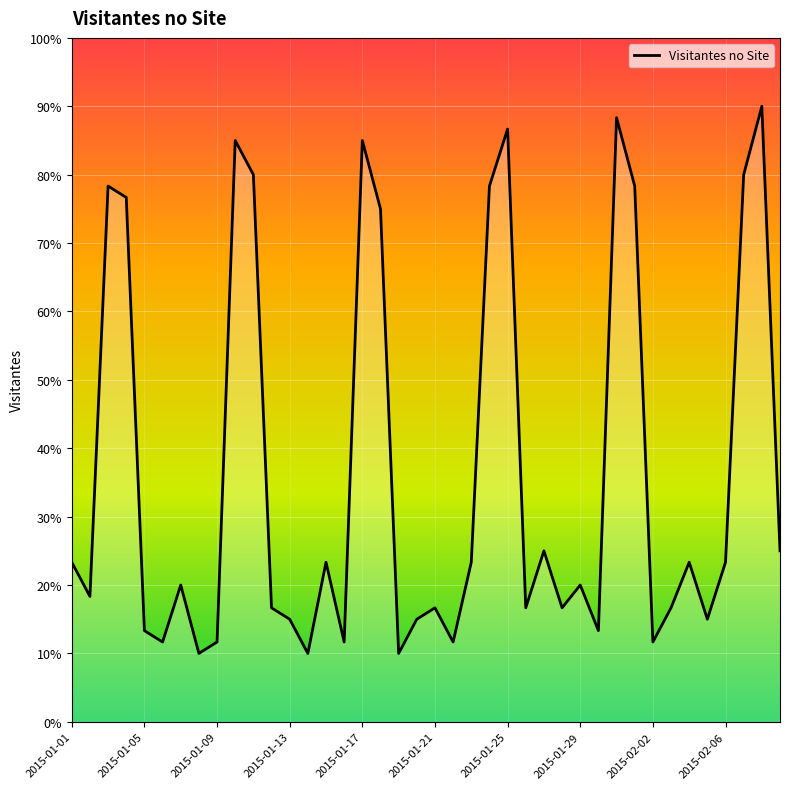

Does the chart have visible grid lines?

Yes